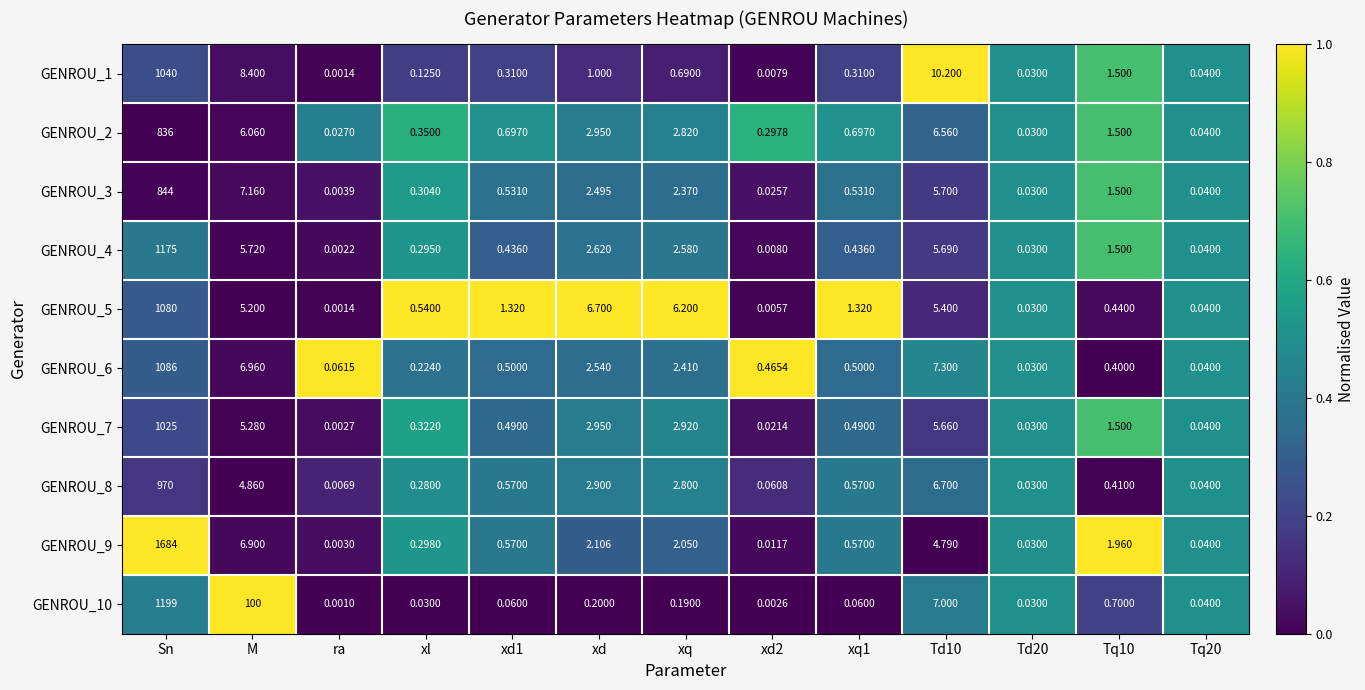

At which category is the sum across all series the highest?

Sn